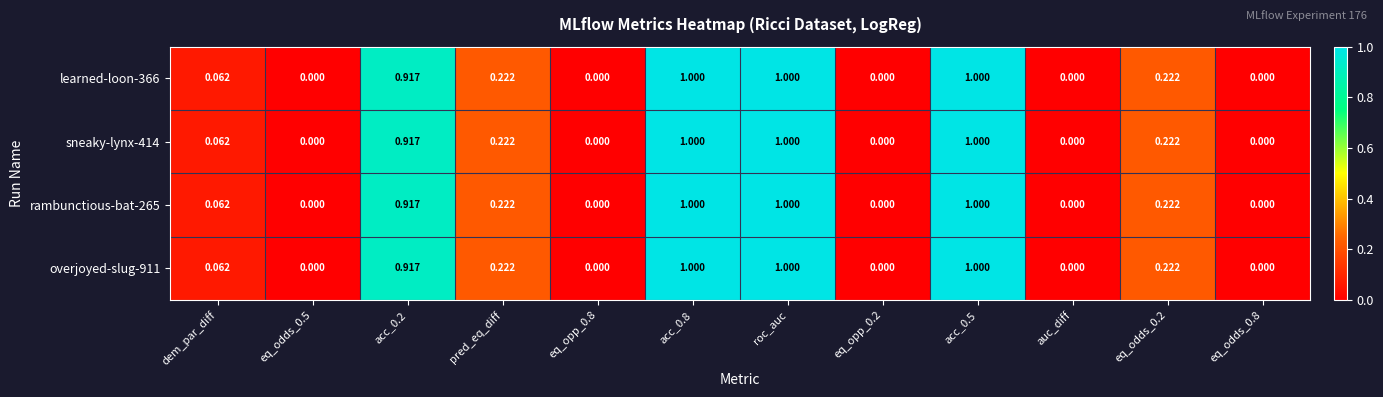

Reading left to right, list all the values displayed in this chart.

learned-loon-366: dem_par_diff=0.1	eq_odds_0.5=0.0	acc_0.2=0.9	pred_eq_diff=0.2	eq_opp_0.8=0.0	acc_0.8=1.0	roc_auc=1.0	eq_opp_0.2=0.0	acc_0.5=1.0	auc_diff=0.0	eq_odds_0.2=0.2	eq_odds_0.8=0.0
sneaky-lynx-414: dem_par_diff=0.1	eq_odds_0.5=0.0	acc_0.2=0.9	pred_eq_diff=0.2	eq_opp_0.8=0.0	acc_0.8=1.0	roc_auc=1.0	eq_opp_0.2=0.0	acc_0.5=1.0	auc_diff=0.0	eq_odds_0.2=0.2	eq_odds_0.8=0.0
rambunctious-bat-265: dem_par_diff=0.1	eq_odds_0.5=0.0	acc_0.2=0.9	pred_eq_diff=0.2	eq_opp_0.8=0.0	acc_0.8=1.0	roc_auc=1.0	eq_opp_0.2=0.0	acc_0.5=1.0	auc_diff=0.0	eq_odds_0.2=0.2	eq_odds_0.8=0.0
overjoyed-slug-911: dem_par_diff=0.1	eq_odds_0.5=0.0	acc_0.2=0.9	pred_eq_diff=0.2	eq_opp_0.8=0.0	acc_0.8=1.0	roc_auc=1.0	eq_opp_0.2=0.0	acc_0.5=1.0	auc_diff=0.0	eq_odds_0.2=0.2	eq_odds_0.8=0.0